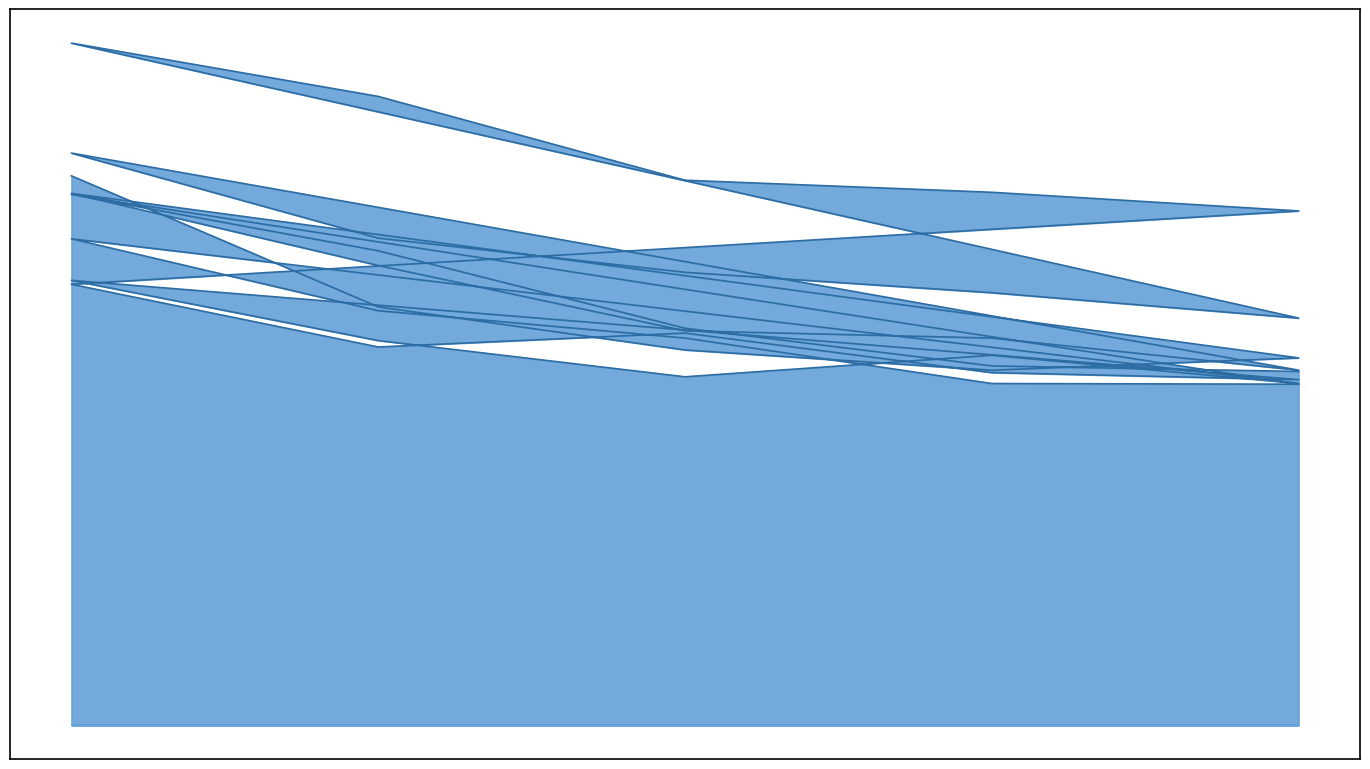

True or false: the data shows 11.7 at 400.

False